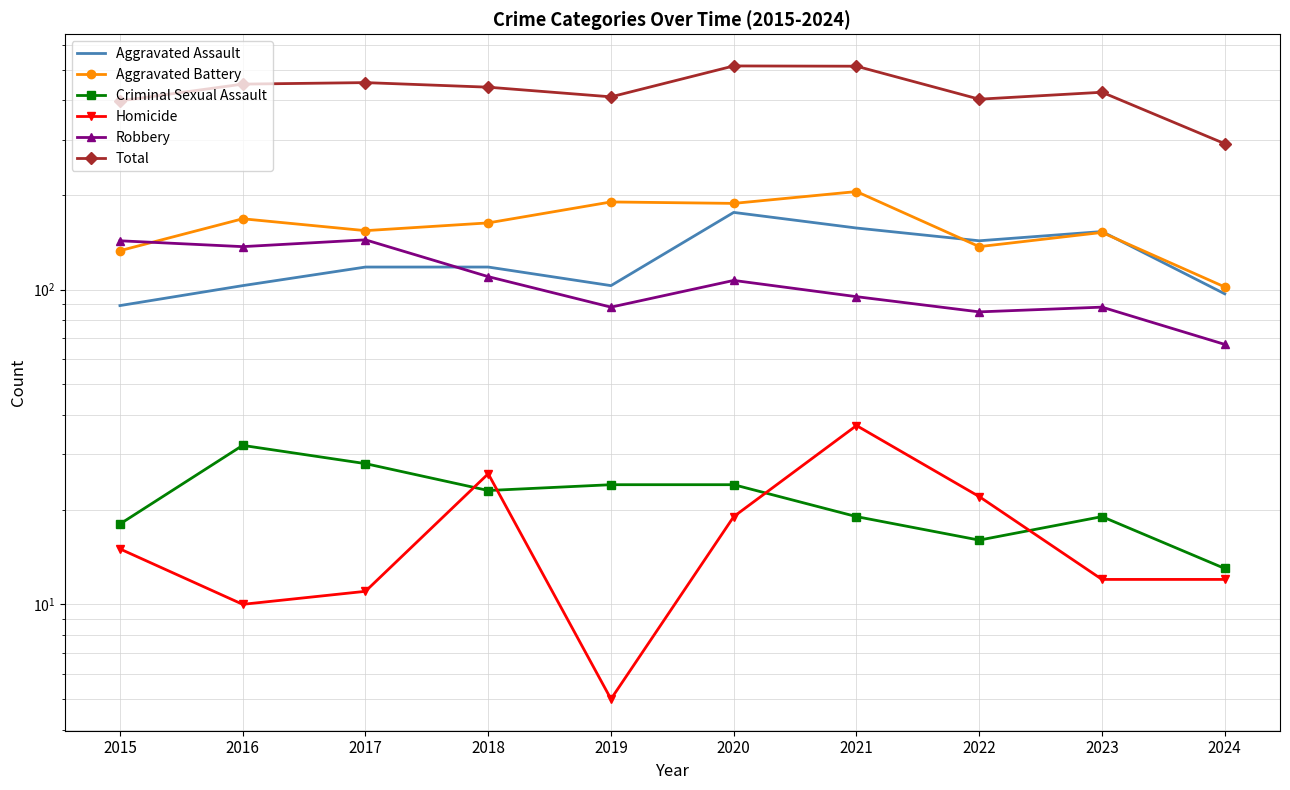

True or false: Total and Robbery intersect in this chart.

False